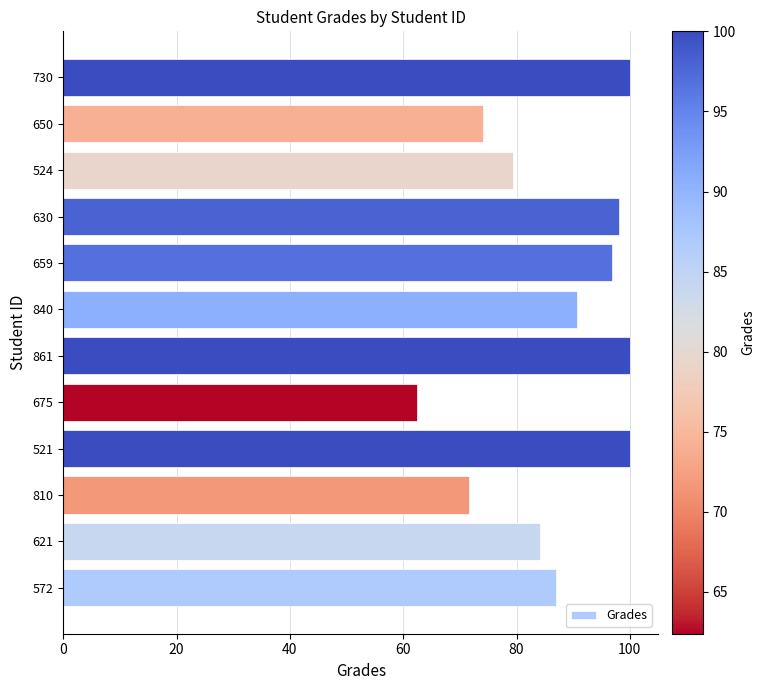

What is the difference between the second highest and second lowest values?

28.3